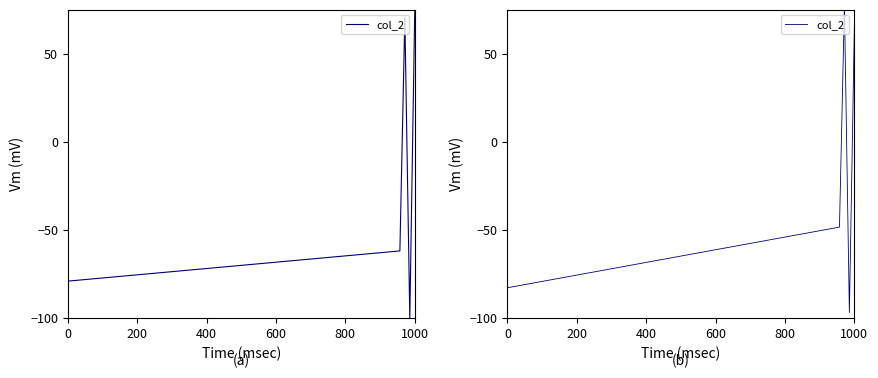

The value at 400 is 116.5. True or false?

False